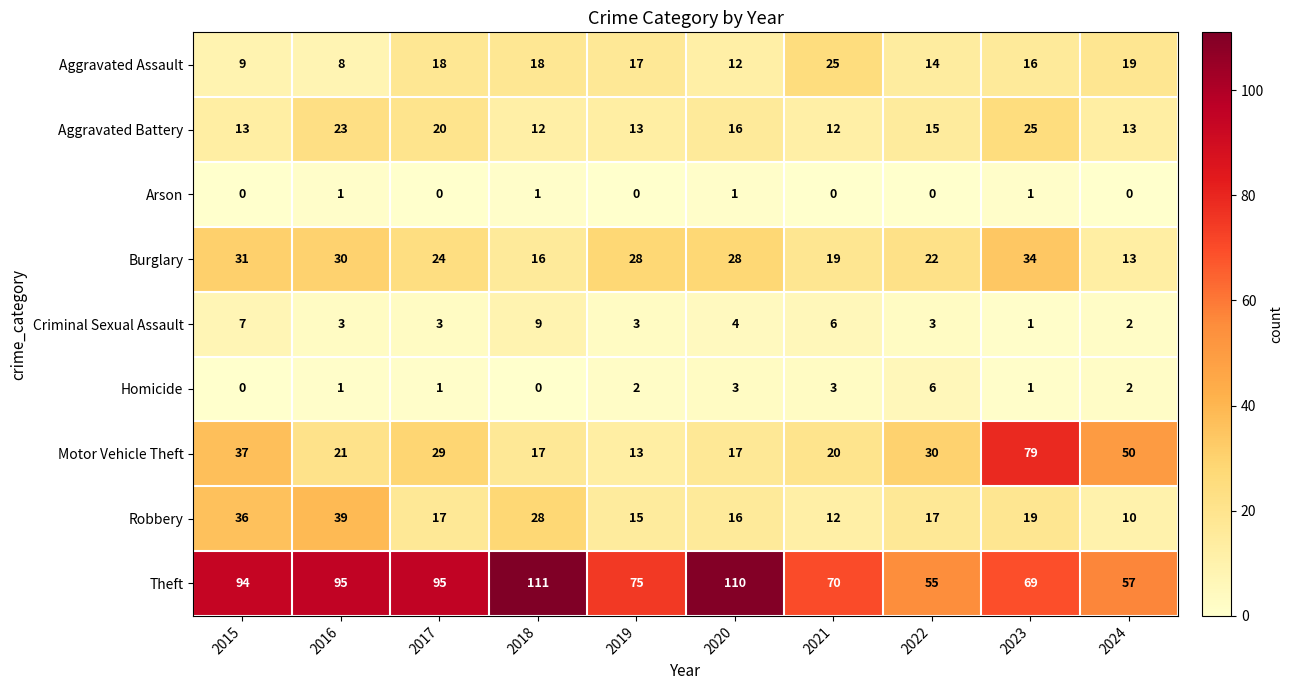

The Aggravated Battery series shows 45 at 2023. True or false?

False